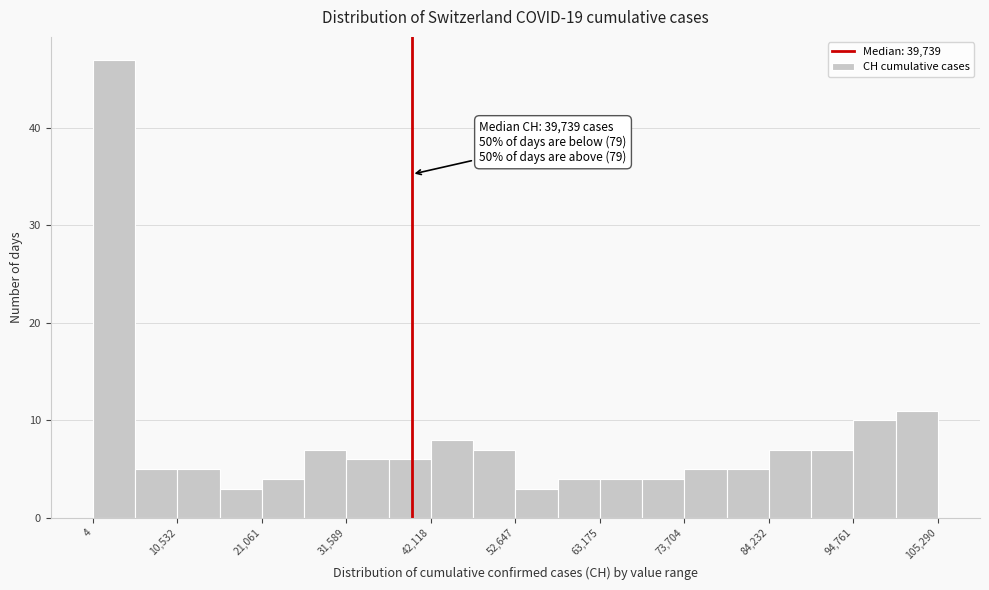

Around what value on the x-axis is the tallest bar? Give the approximate position of its centre, as read against the axis.

2000